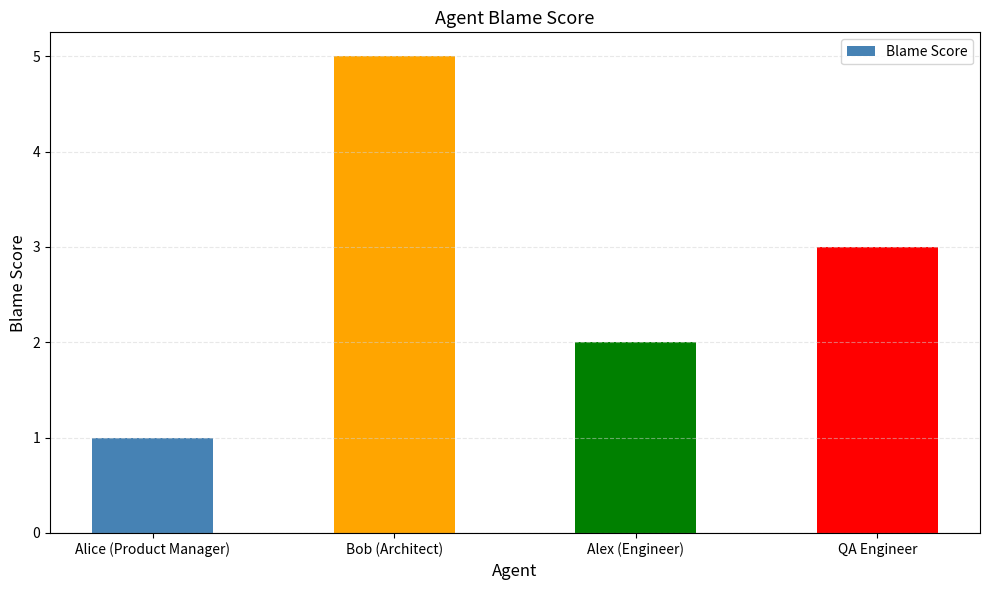

Is it true that the value at QA Engineer is 3?

True